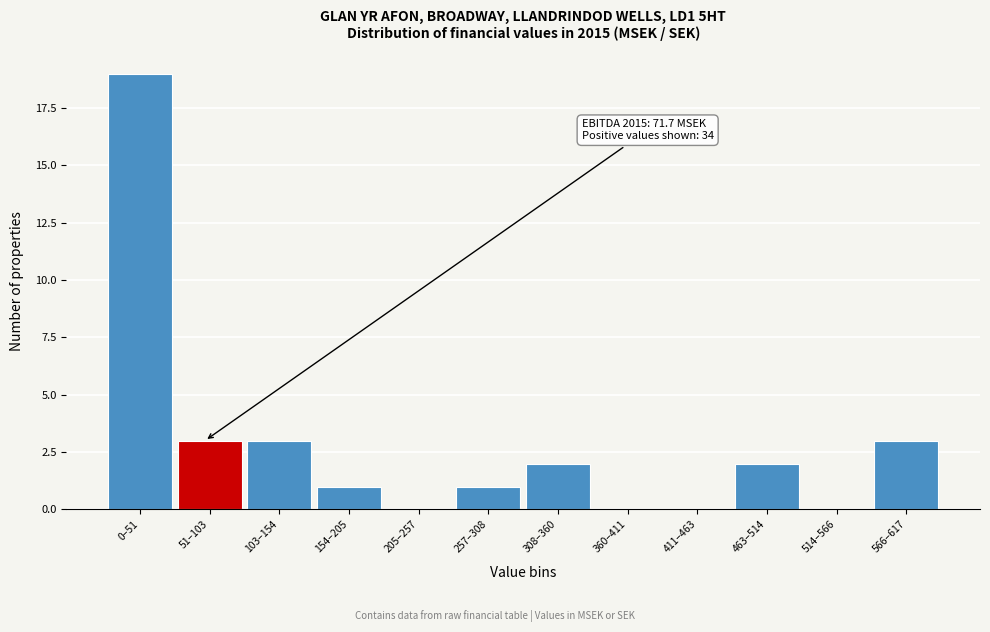

Reading right to left, what are all the values shown in this chart?

566–617=3	514–566=0	463–514=2	411–463=0	360–411=0	308–360=2	257–308=1	205–257=0	154–205=1	103–154=3	51–103=3	0–51=19